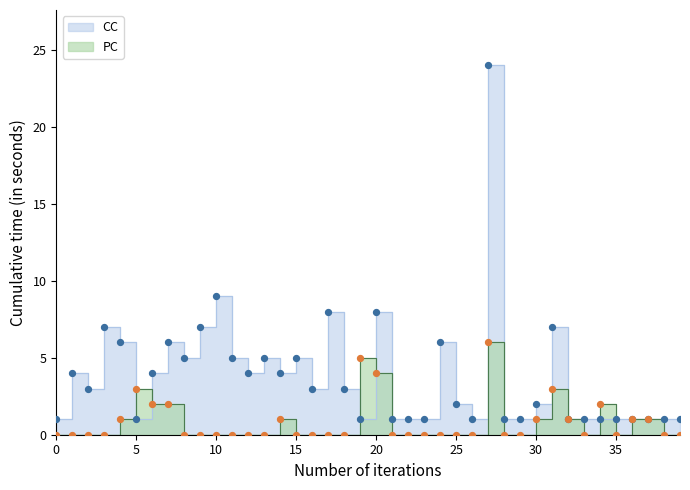

At how many categories does at least one series exceed 2?

23